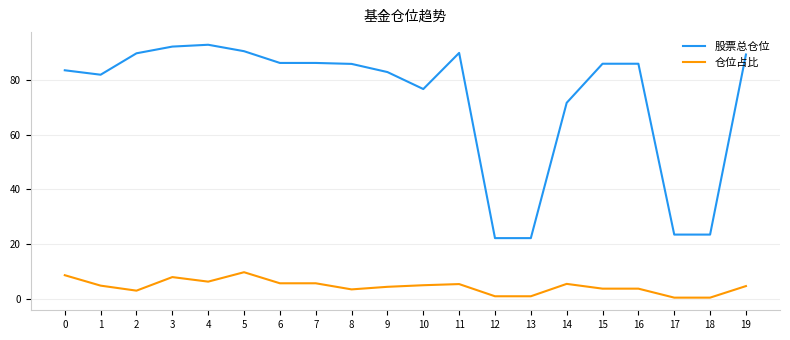

Does the chart have visible grid lines?

Yes